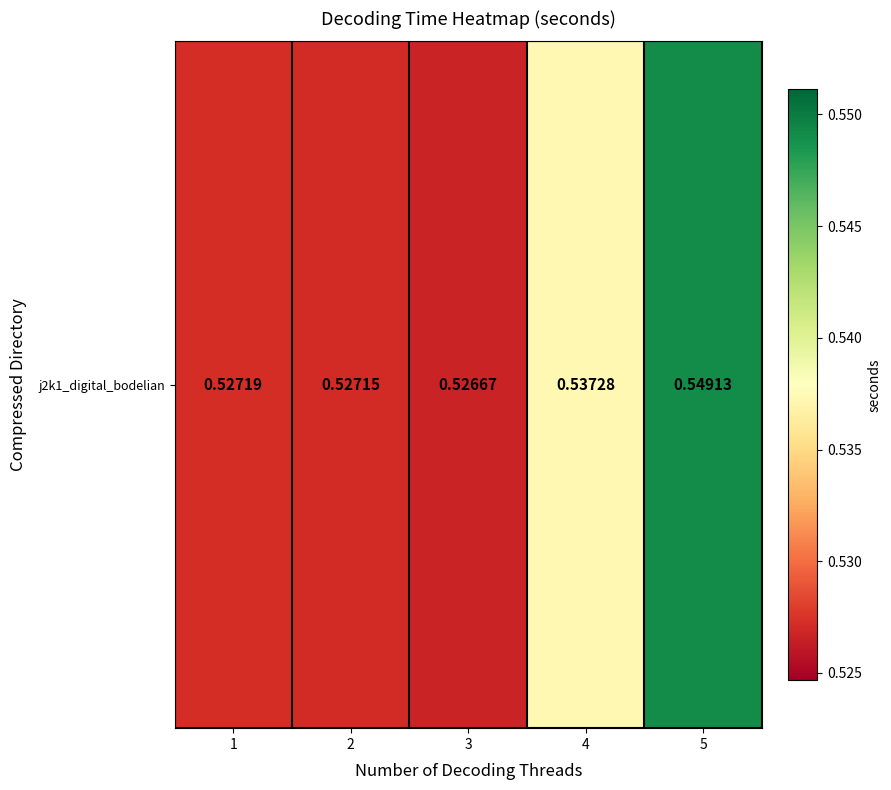

The chart shows a value of 0.3 at 5. True or false?

False